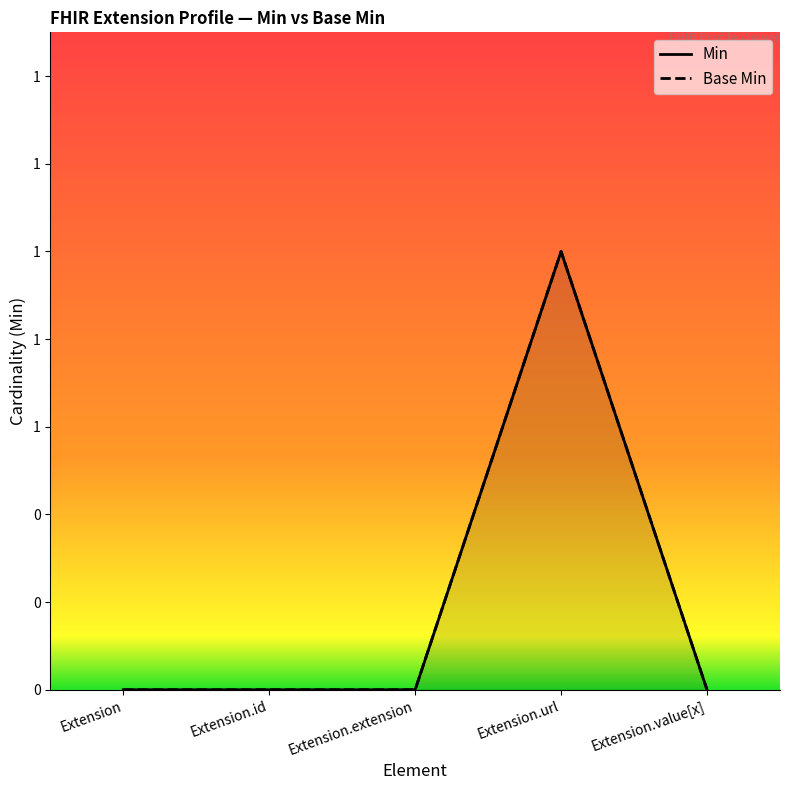

How many lines are shown in the chart?

2